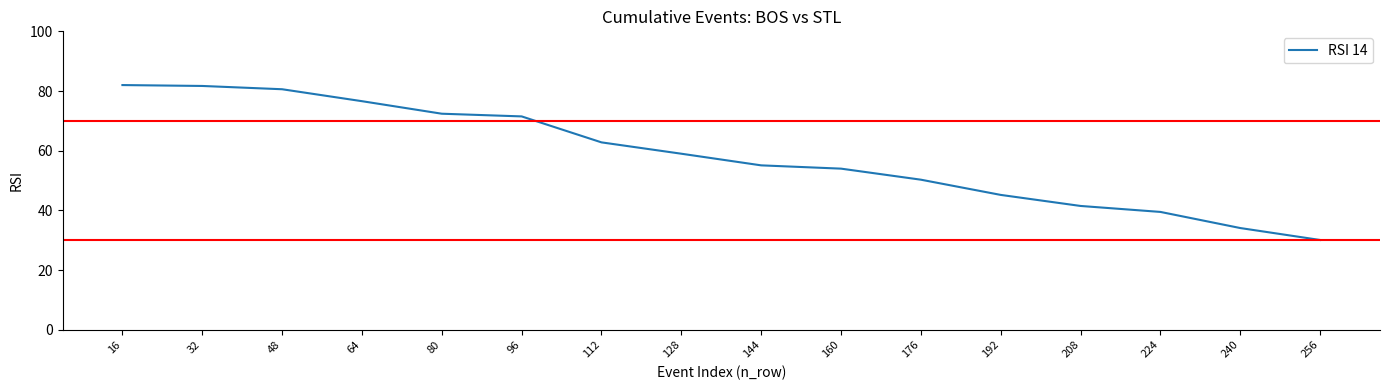

What is the greatest value displayed?

82.0